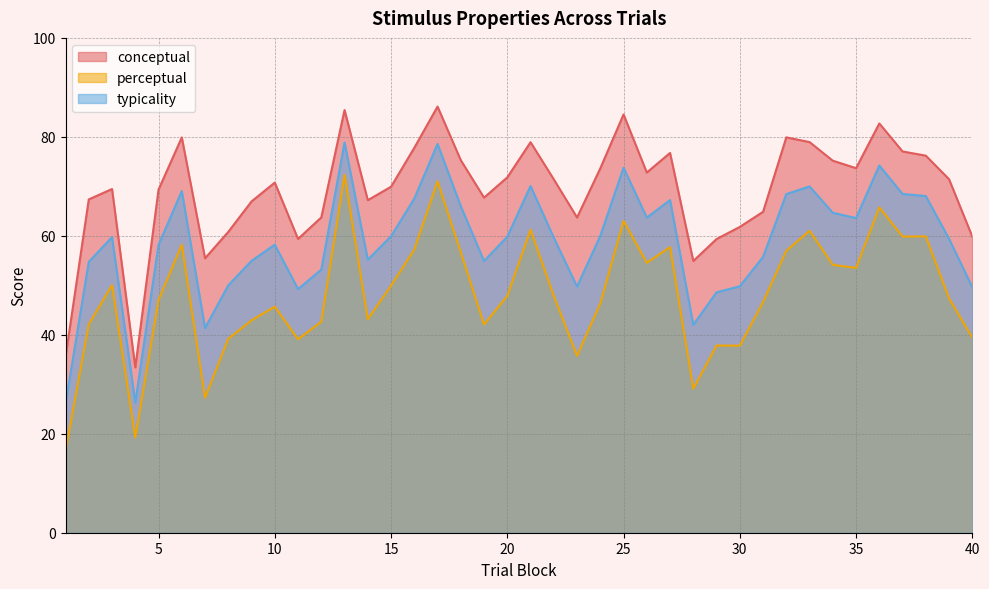

Reading right to left, list all the values displayed in this chart.

conceptual: 40=59.8	39=71.4	38=76.2	37=77.0	36=82.7	35=73.7	34=75.2	33=78.9	32=79.9	31=64.8	30=61.8	29=59.4	28=54.9	27=76.8	26=72.8	25=84.5	24=73.6	23=63.7	22=71.4	21=78.9	20=71.8	19=67.7	18=75.3	17=86.1	16=77.8	15=69.9	14=67.2	13=85.4	12=63.7	11=59.4	10=70.8	9=67.0	8=60.8	7=55.5	6=79.9	5=69.3	4=33.4	3=69.5	2=67.4	1=35.5
perceptual: 40=39.4	39=47.3	38=59.9	37=59.9	36=65.7	35=53.5	34=54.1	33=61.0	32=57.0	31=46.6	30=37.8	29=37.8	28=29.1	27=57.7	26=54.6	25=63.0	24=46.4	23=35.8	22=47.9	21=61.2	20=47.9	19=42.1	18=56.7	17=71.0	16=57.2	15=49.9	14=43.1	13=72.3	12=42.6	11=39.1	10=45.7	9=42.9	8=39.2	7=27.3	6=58.2	5=47.0	4=19.2	3=50.0	2=42.1	1=16.5
typicality: 40=49.6	39=59.4	38=68.0	37=68.5	36=74.2	35=63.6	34=64.7	33=70.0	32=68.4	31=55.7	30=49.8	29=48.6	28=42.0	27=67.2	26=63.7	25=73.8	24=60.0	23=49.7	22=59.6	21=70.1	20=59.8	19=54.9	18=66.0	17=78.6	16=67.5	15=59.9	14=55.2	13=78.9	12=53.2	11=49.2	10=58.2	9=54.9	8=50.0	7=41.4	6=69.0	5=58.2	4=26.3	3=59.7	2=54.7	1=26.0